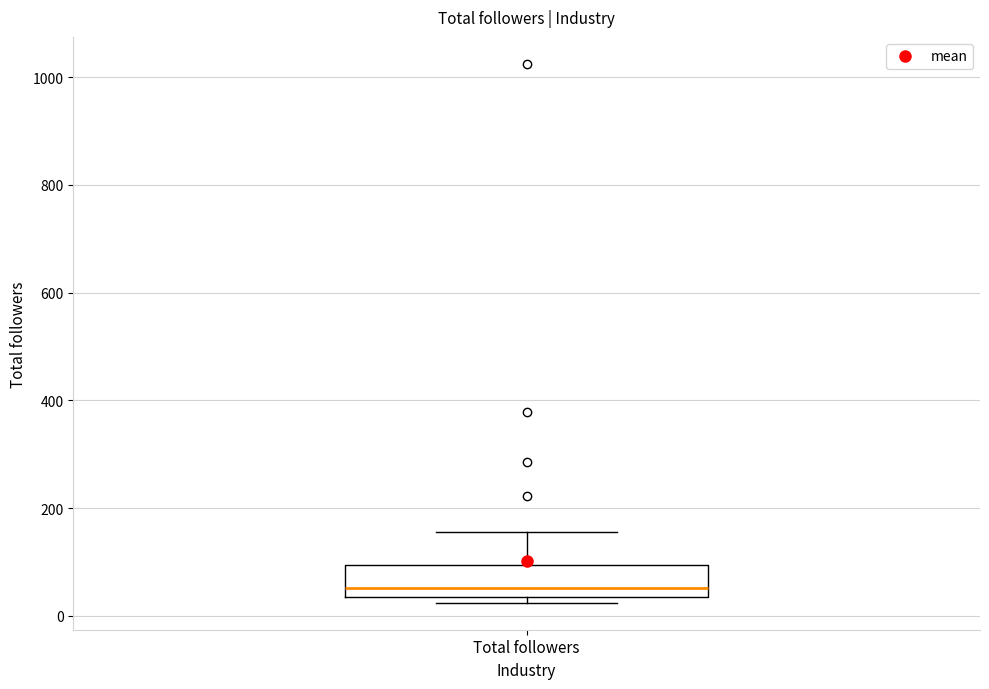

Transcribe this box plot: give where the median line is, the range the box spans, and where the two whiskers end, as read against the y-axis. The values are not printed on the chart, so give them approximately, as read against the axis.

median 60, box 40 to 100, whiskers 20 to 160